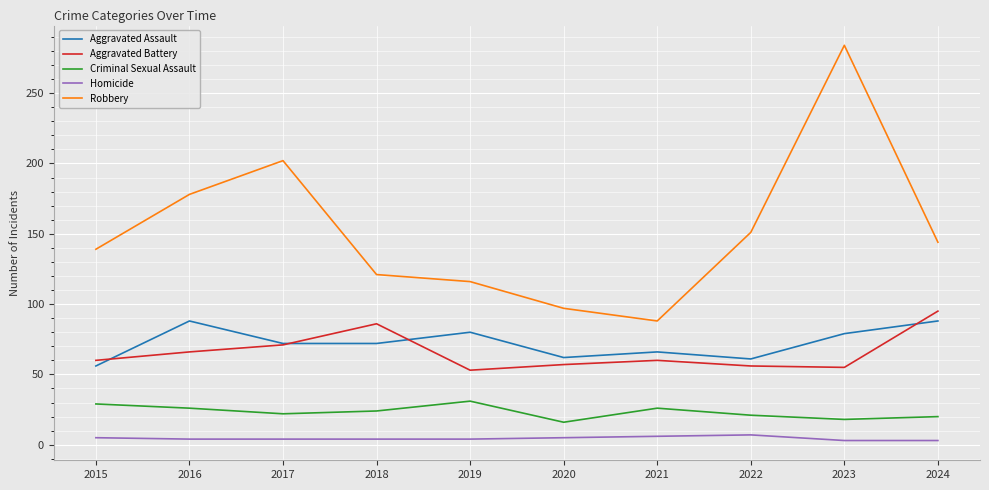

What is the maximum value shown in the chart?

284